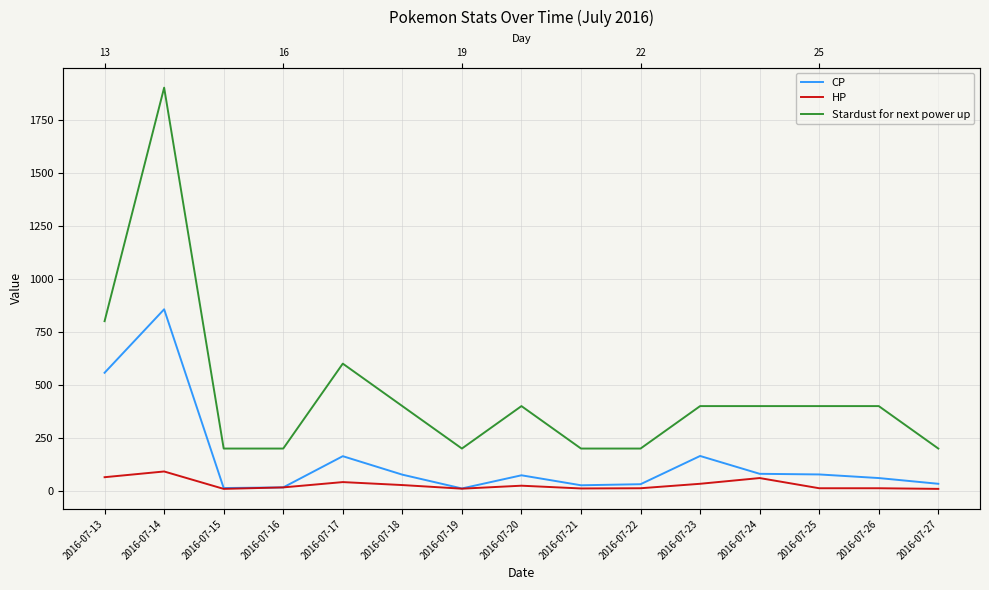

What is the total value across all series at 2016-07-13?

1422